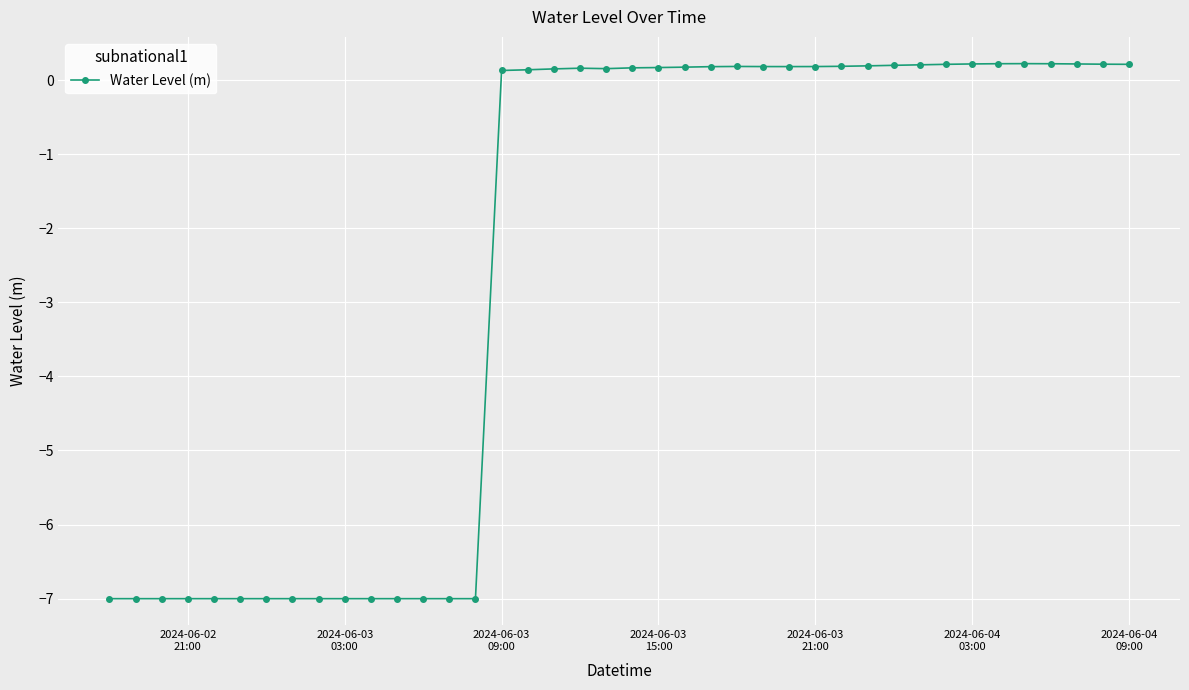

What is the value of the 38th point from the left?

0.2